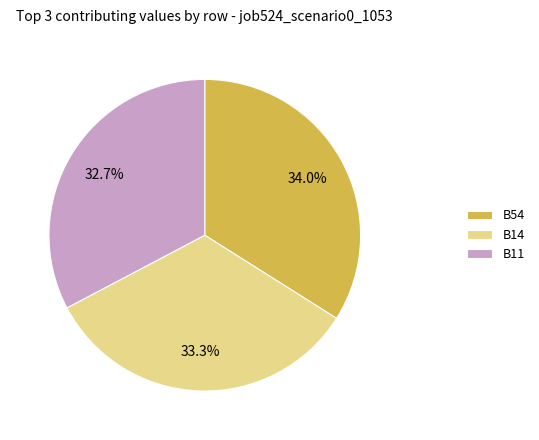

What is the largest slice in the pie chart?

B54